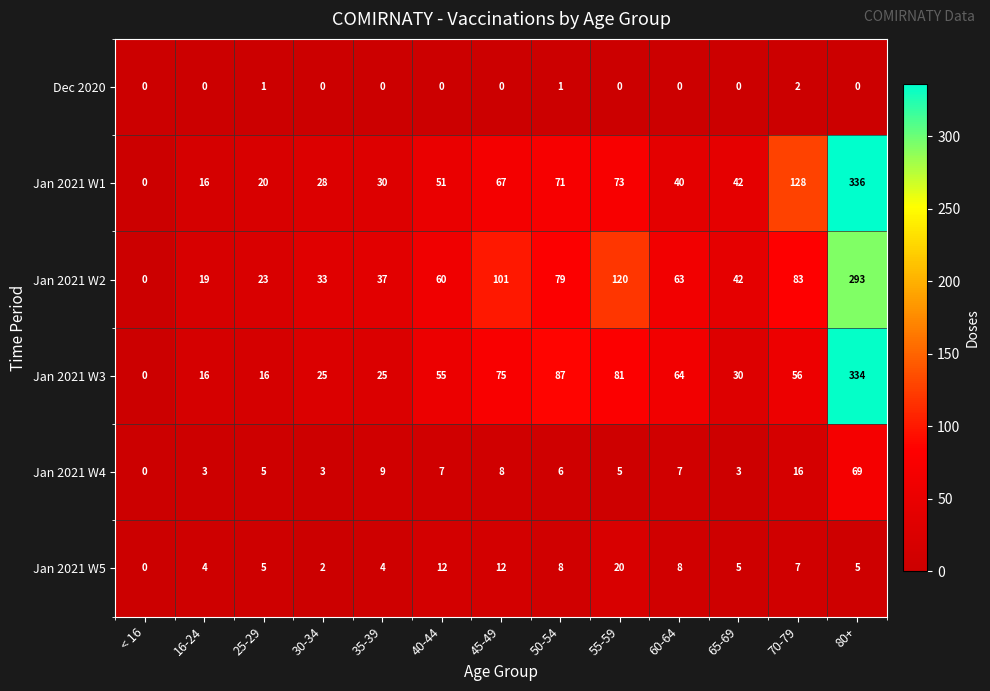

What is the maximum value shown in the chart?

336